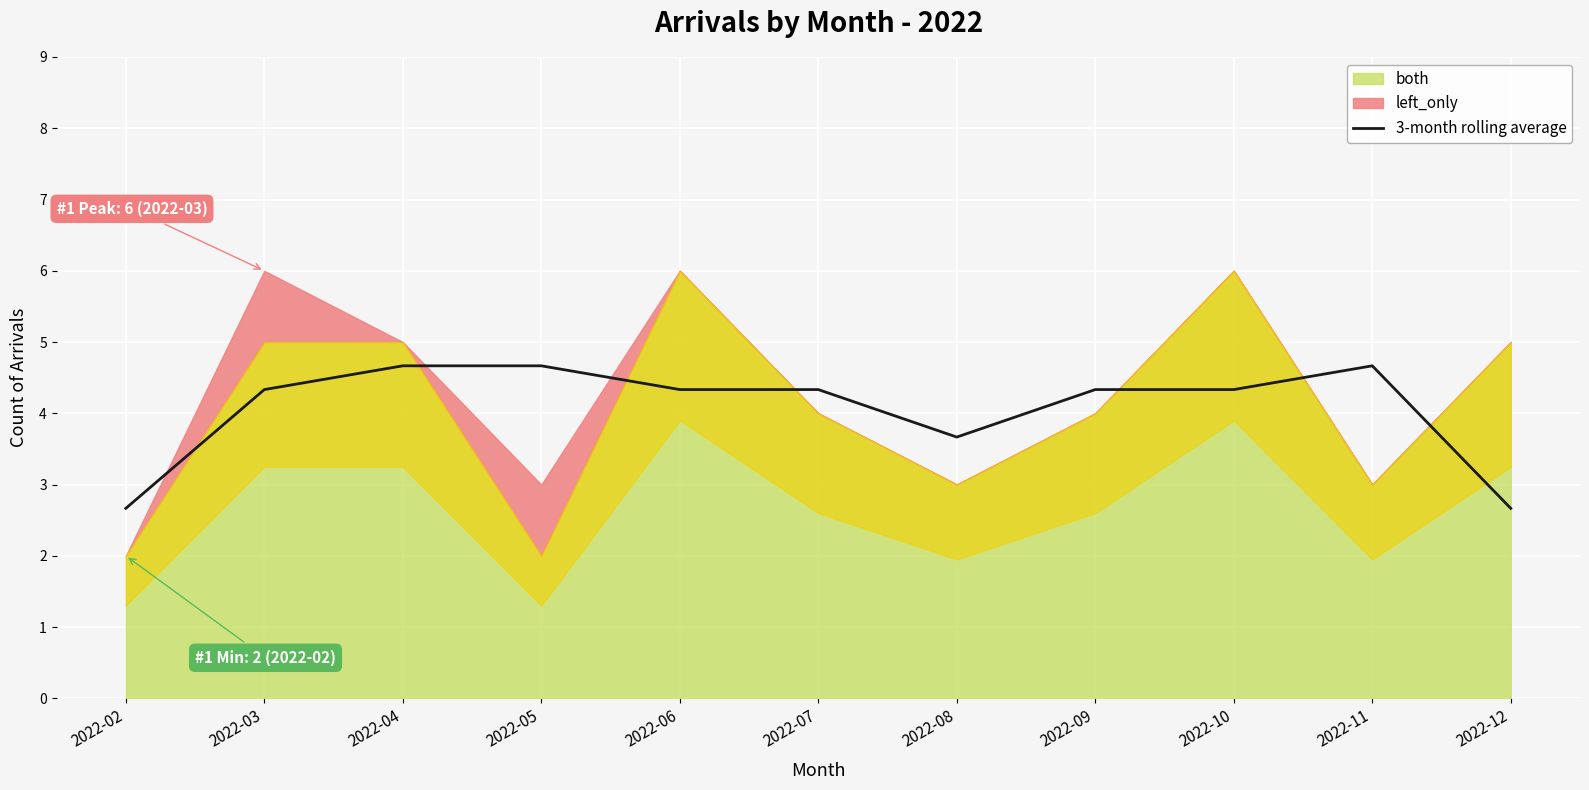

True or false: 3-month rolling average has a value of 2.7 at 2022-12.

True